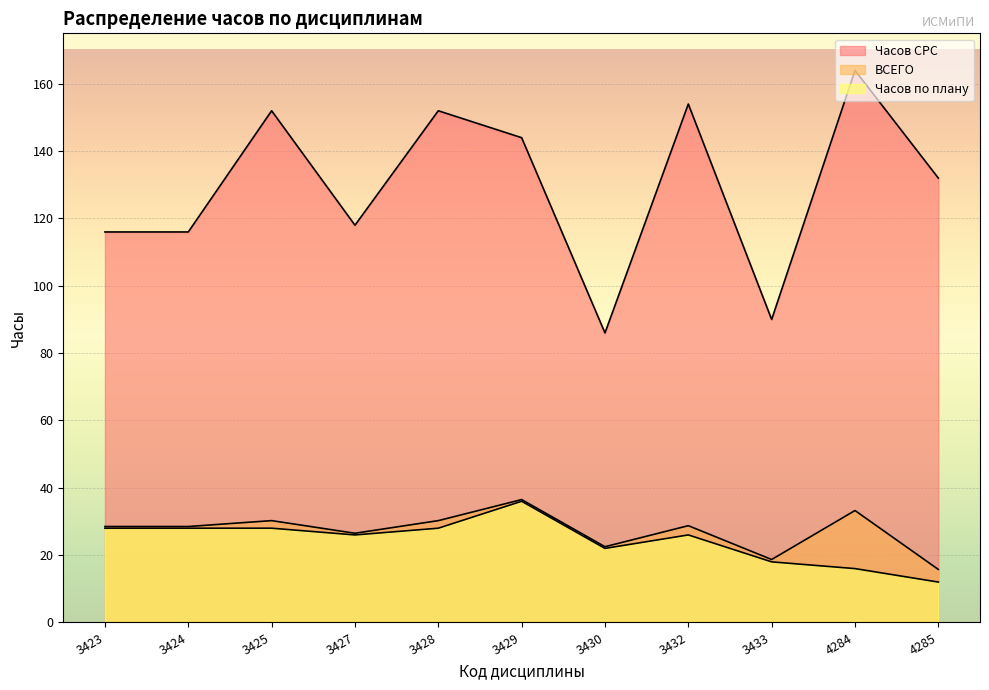

What is the minimum value shown in the chart?

12.0